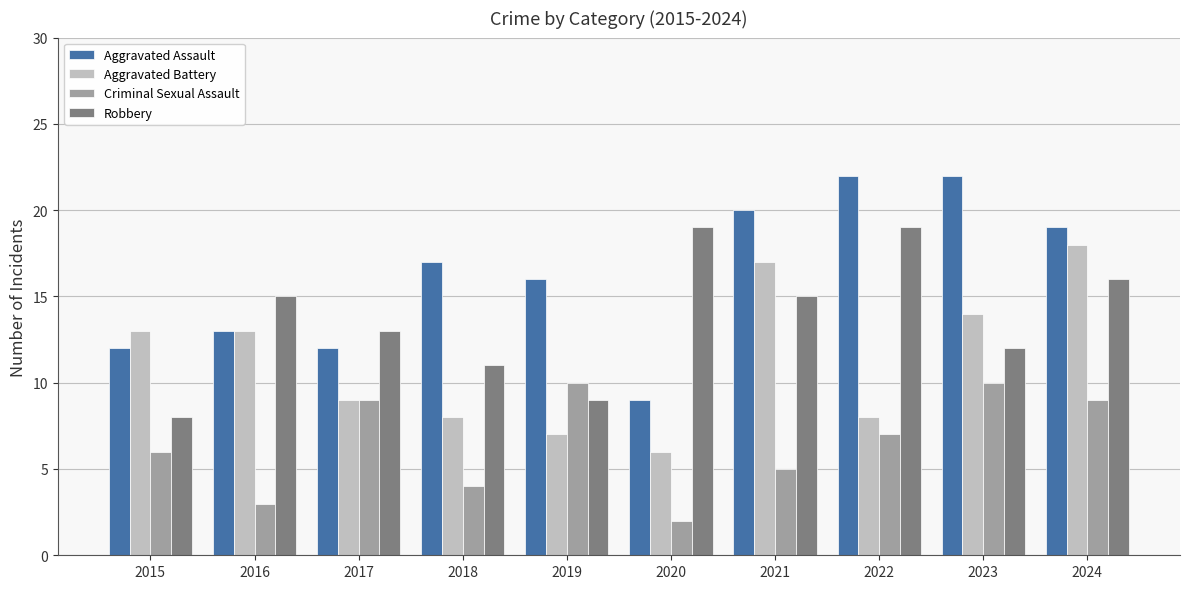

True or false: Robbery has a value of 12 at 2023.

True